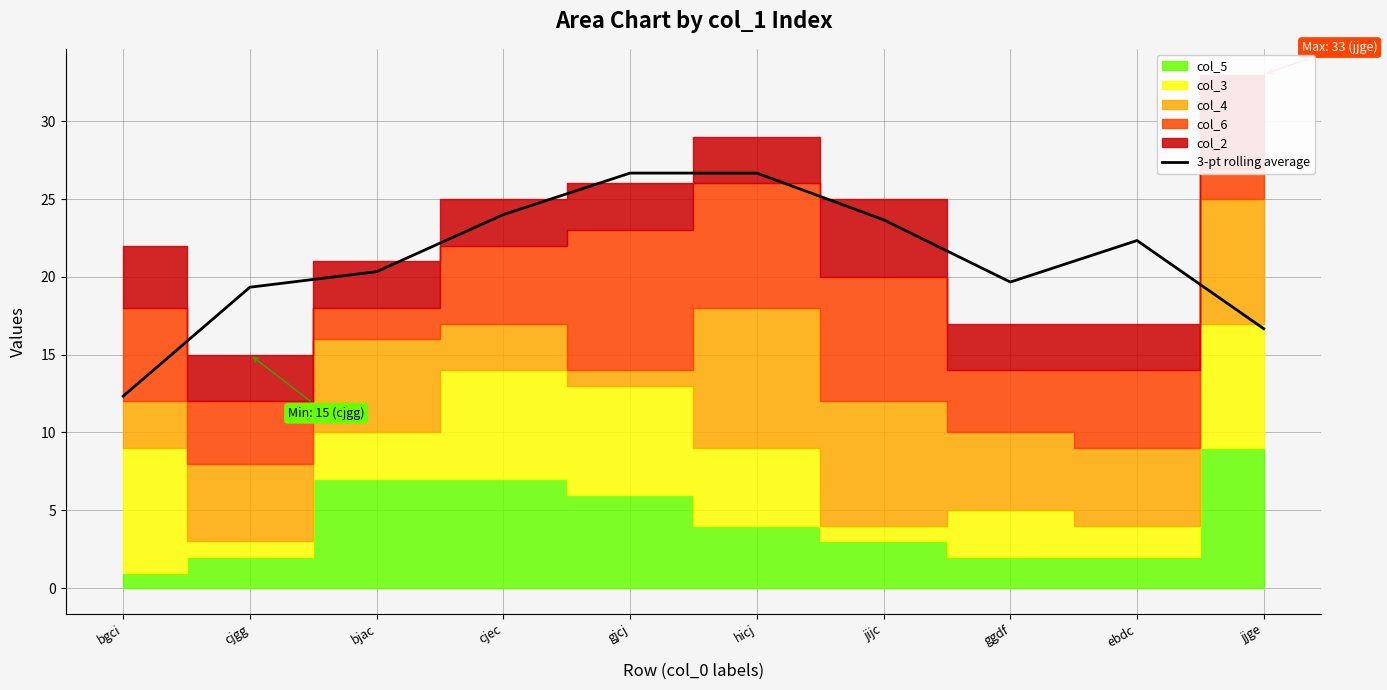

What position from the right is cjgg?

9